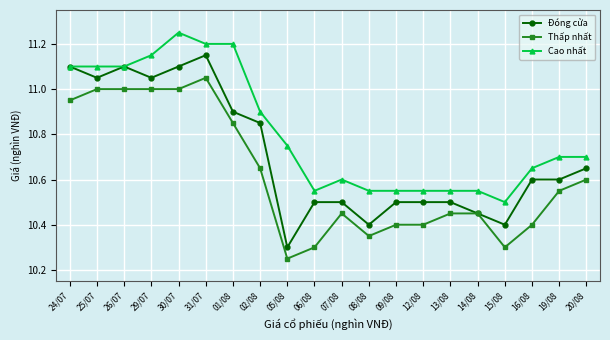

Between 06/08 and 20/08, which series saw the biggest shift?

Thấp nhất